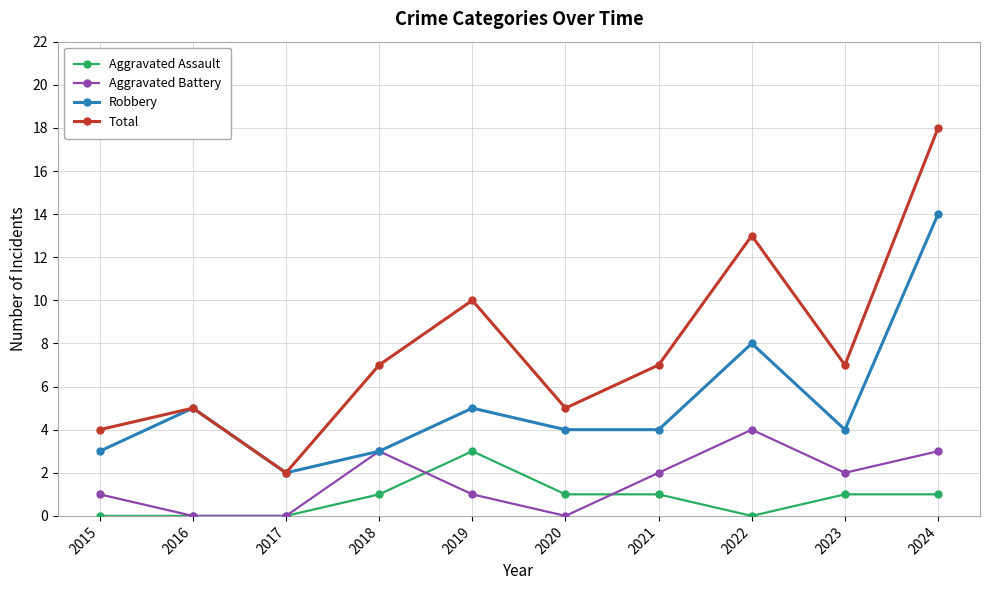

True or false: Total and Aggravated Battery cross at least once.

False